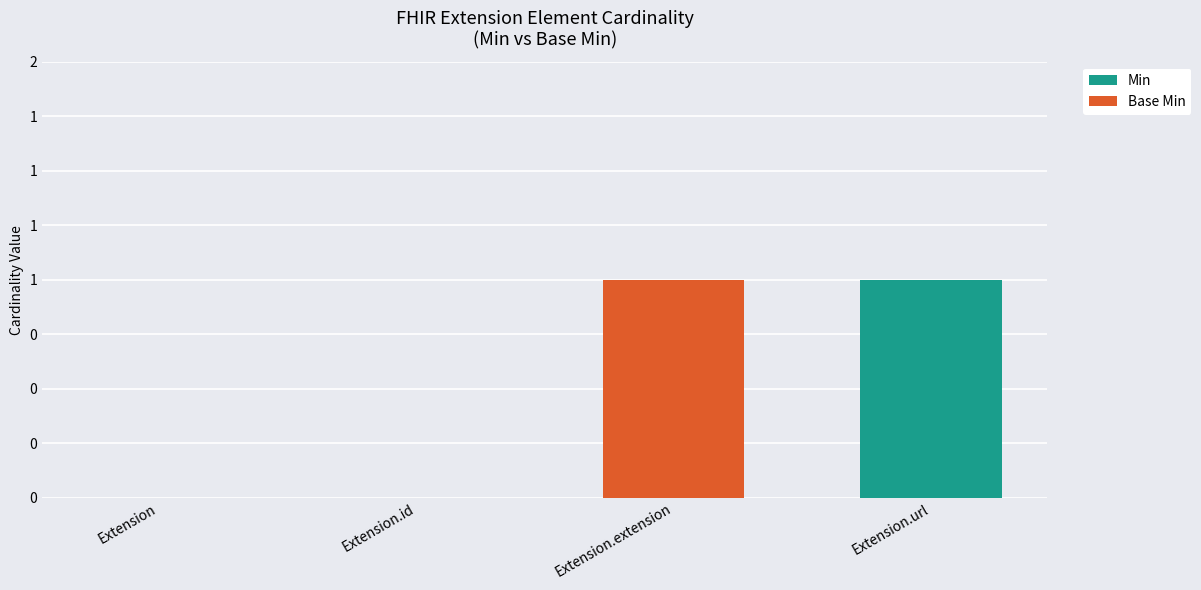

Are the bars horizontal?

No